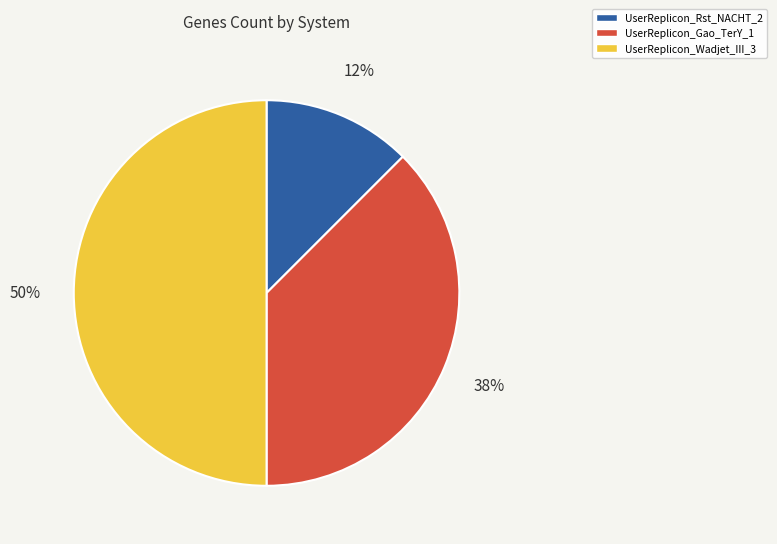

To the nearest percent, what is the average slice percentage?

33%